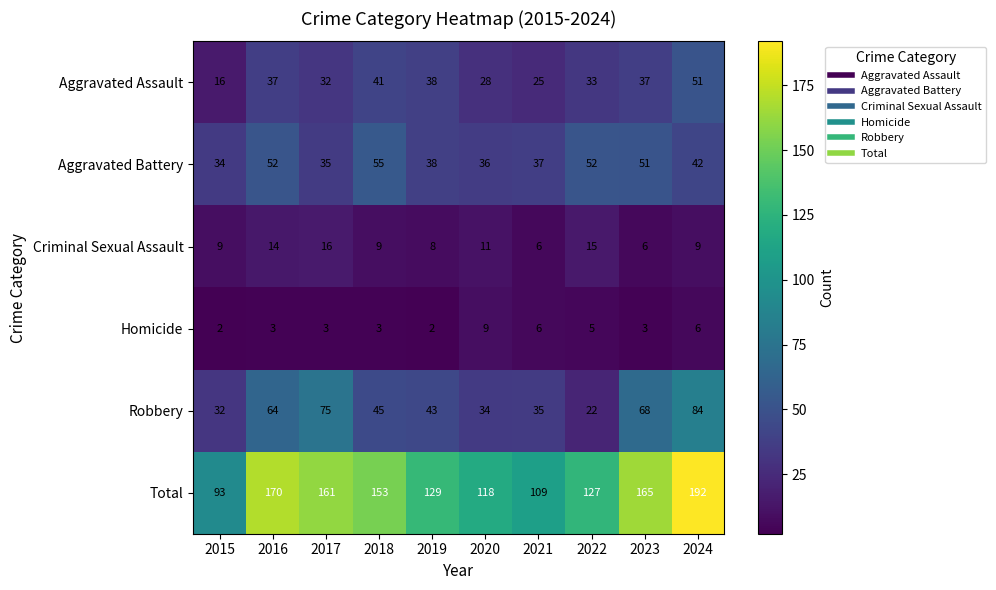

At 2018, list the series in order from smallest to largest.

Homicide, Criminal Sexual Assault, Aggravated Assault, Robbery, Aggravated Battery, Total